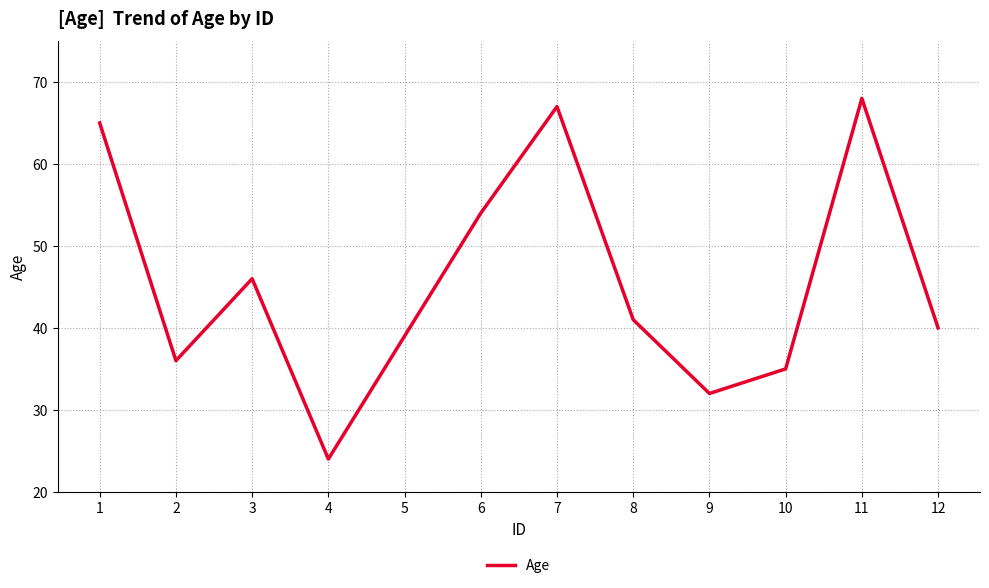

Which category has the lowest value across all series?

4